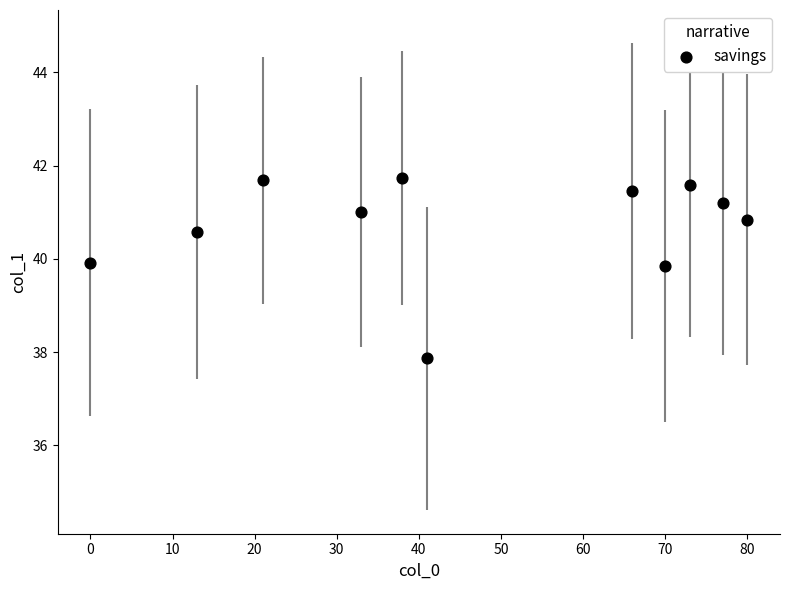

What is the average Y value?

40.7